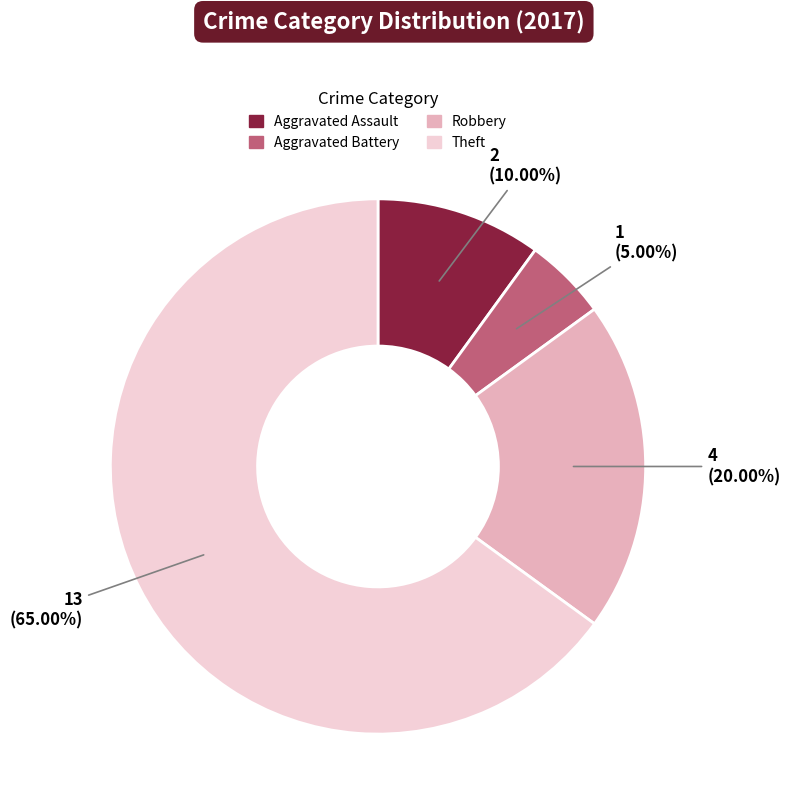

Is there any slice that represents more than half of the pie?

Yes